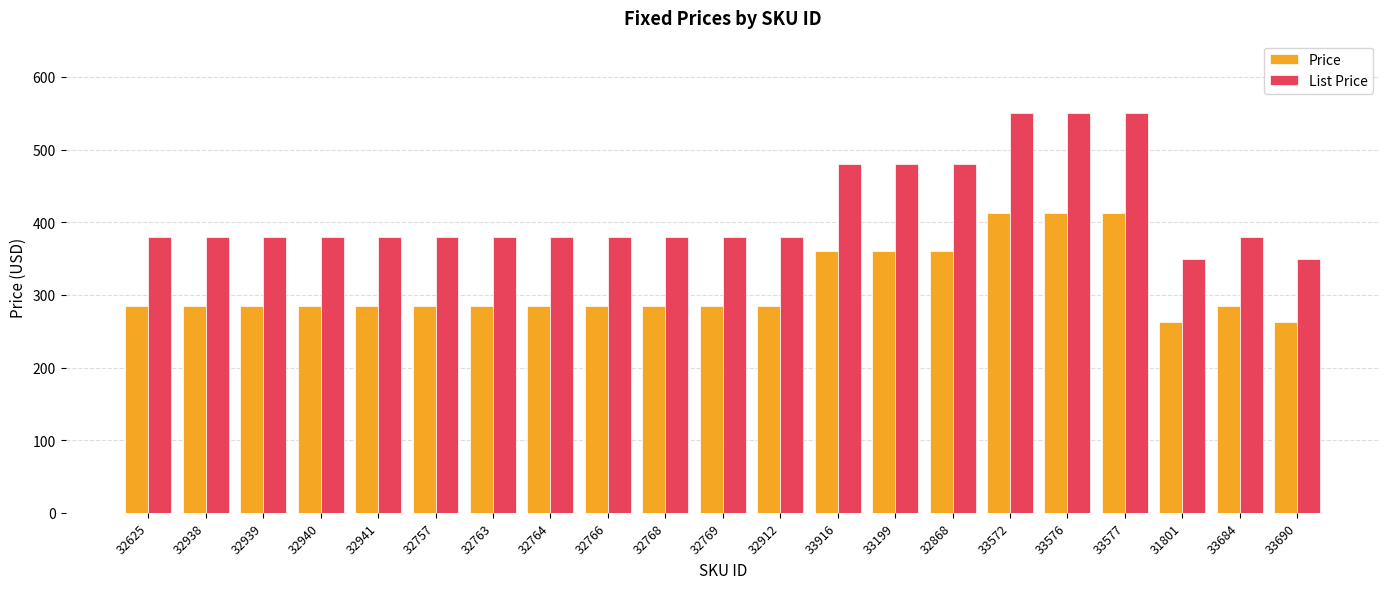

What is the total value across all series at 32757?

664.8